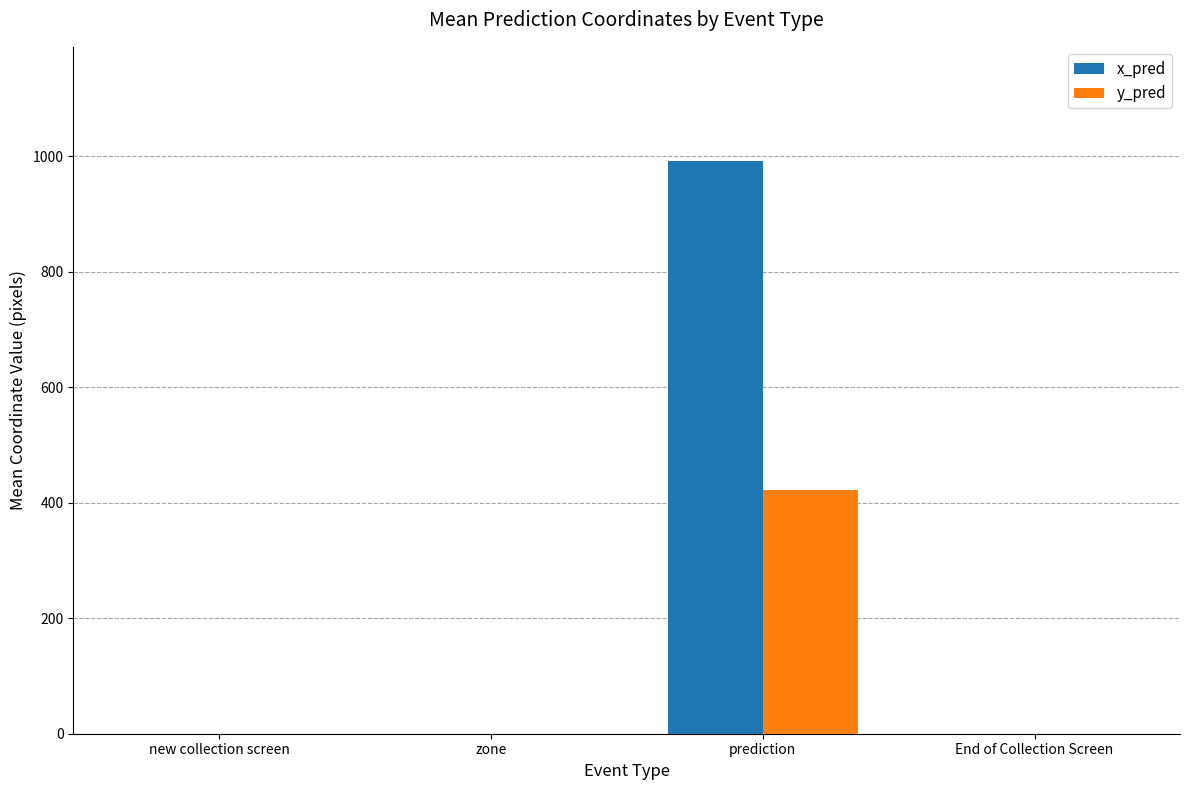

Count the number of categories in the chart.

4